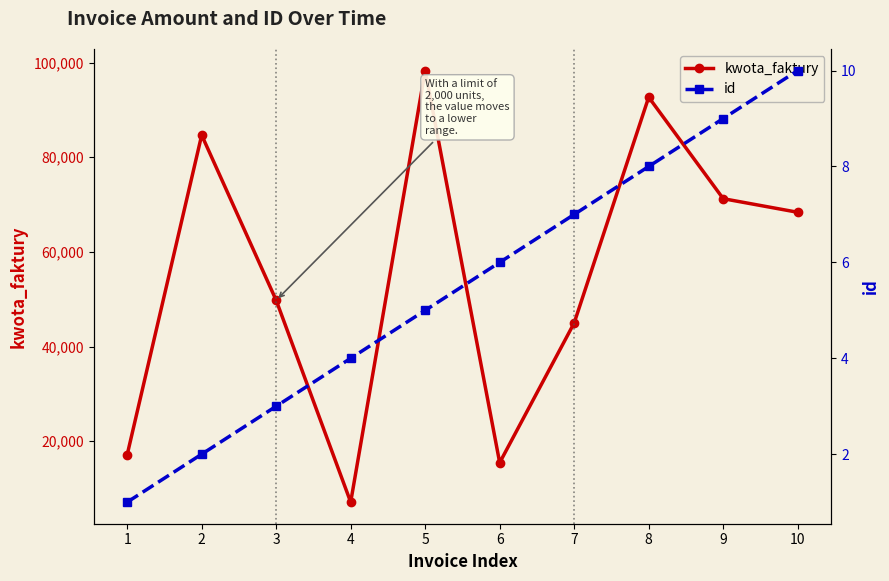

How many values in the id series exceed 6?

4